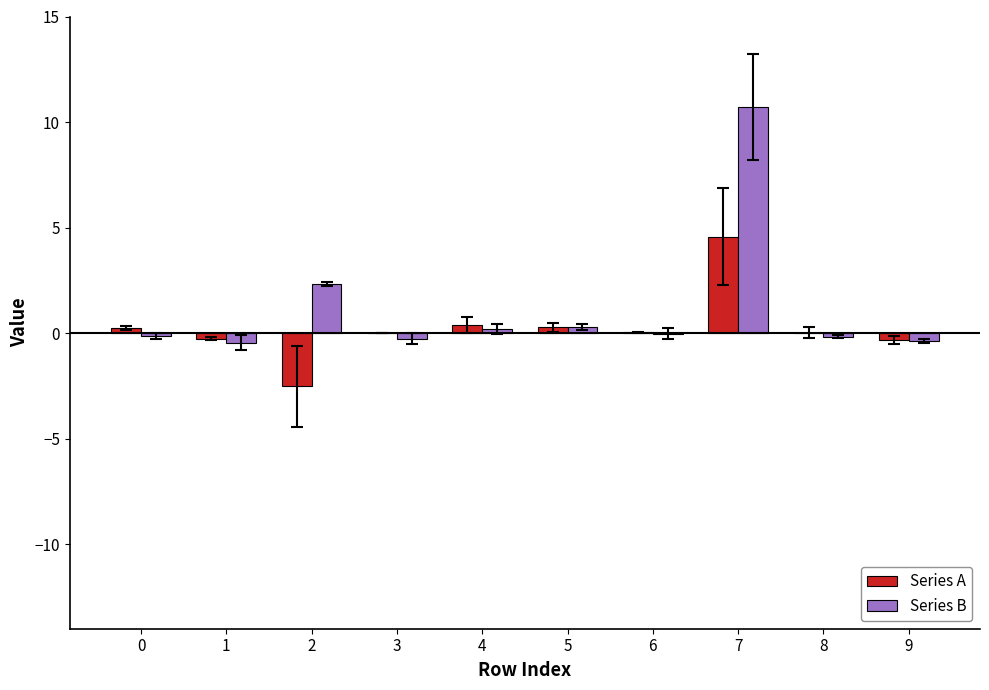

The Series A series shows -0.3 at 9. True or false?

True